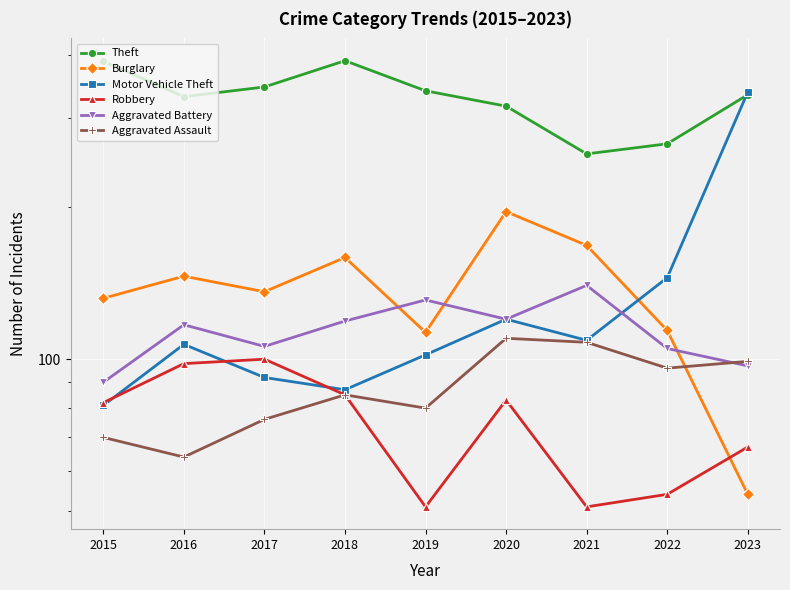

The Theft series shows 346 at 2017. True or false?

True